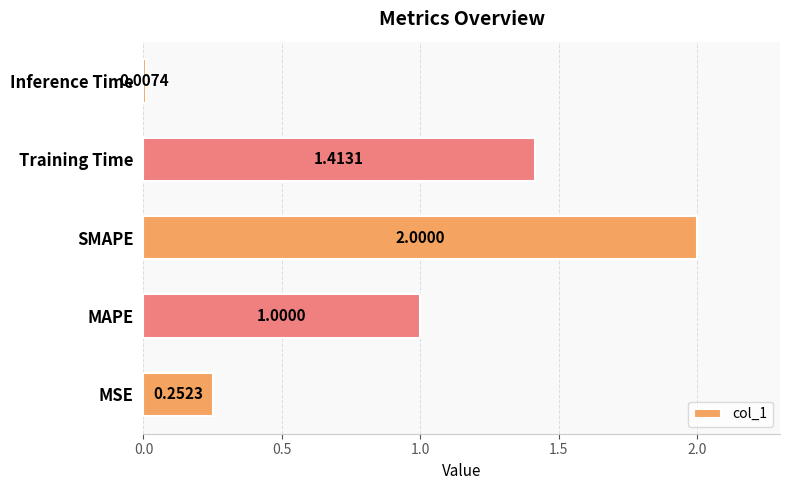

At which category does the chart reach its peak across all series?

SMAPE